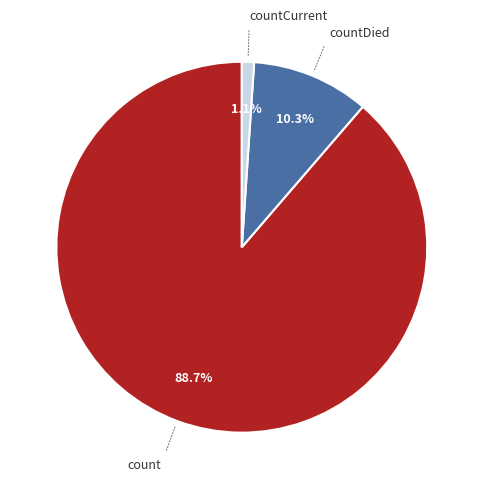

Does any single category account for the majority?

Yes